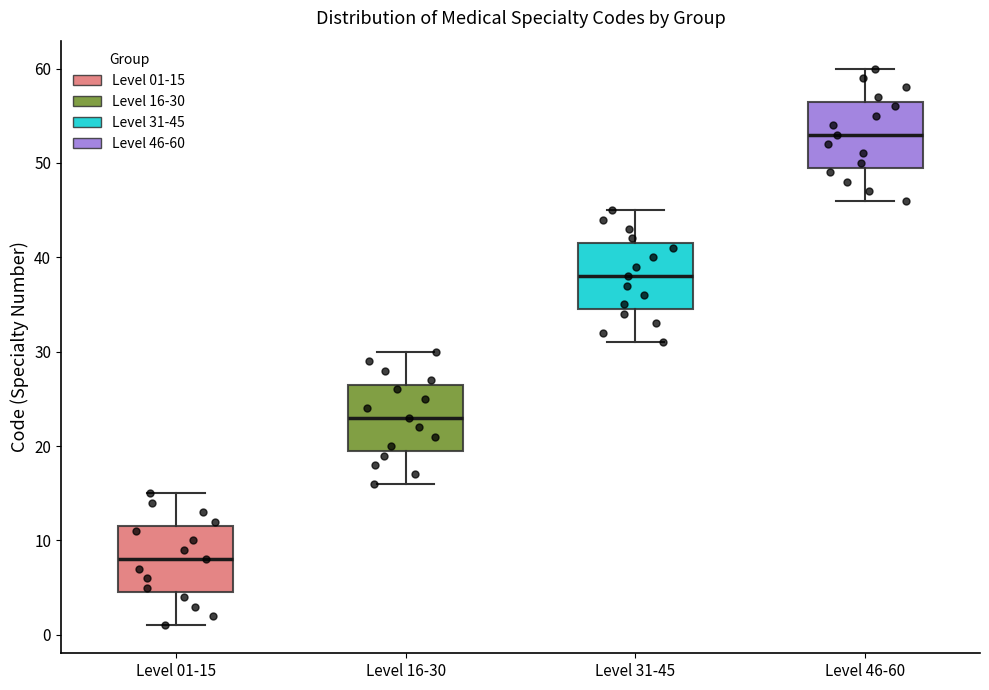

Where does the upper whisker of the box for Level 31-45 end on the y-axis? The values are not printed on the chart, so give them approximately, as read against the axis.

45